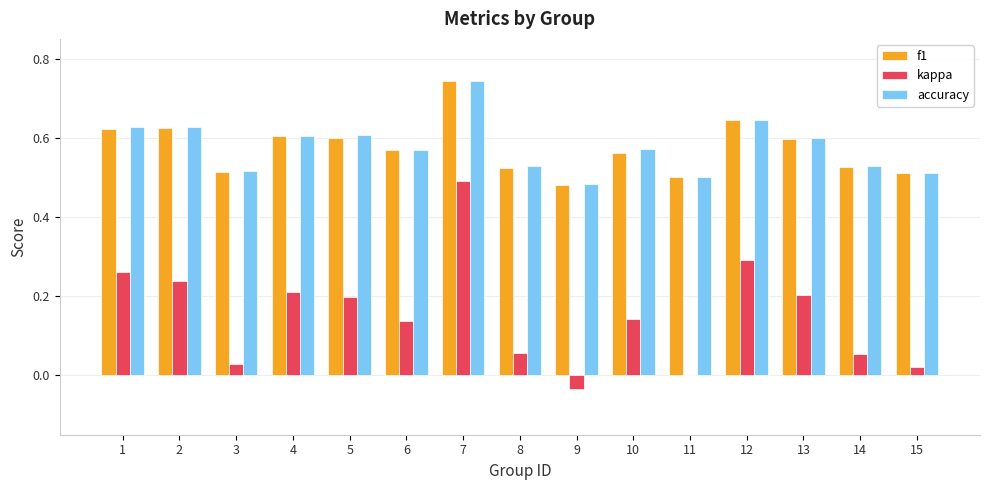

True or false: accuracy has a value of 0.5 at 11.

True